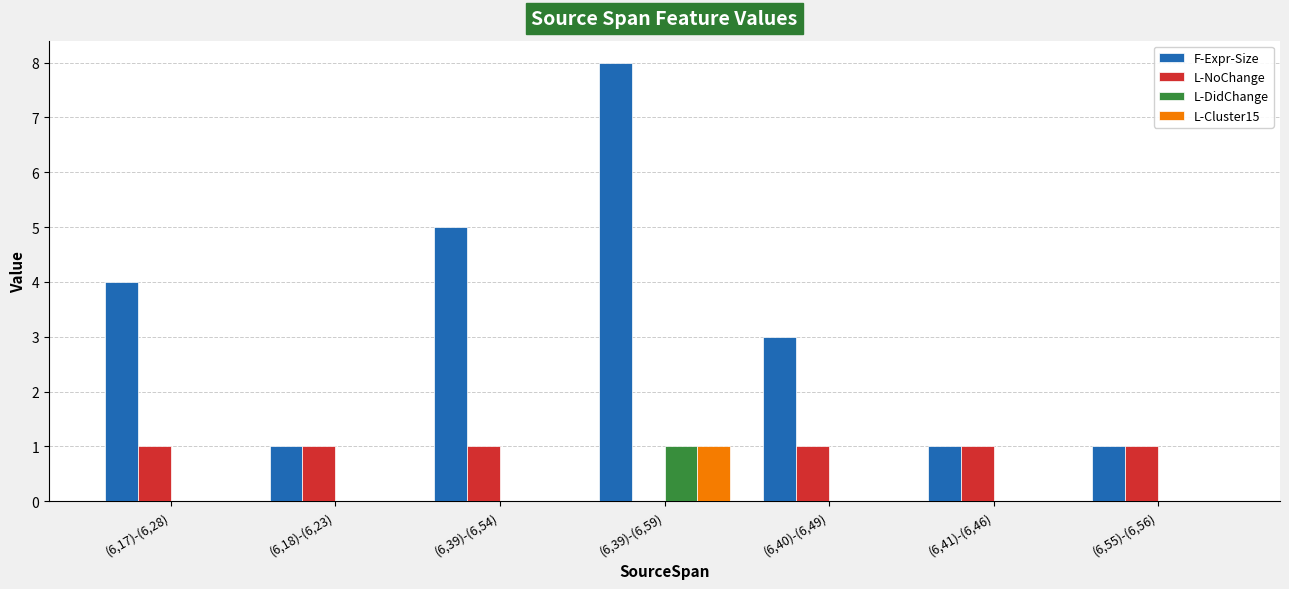

What is the spread (max minus min) of values at (6,40)-(6,49)?

3